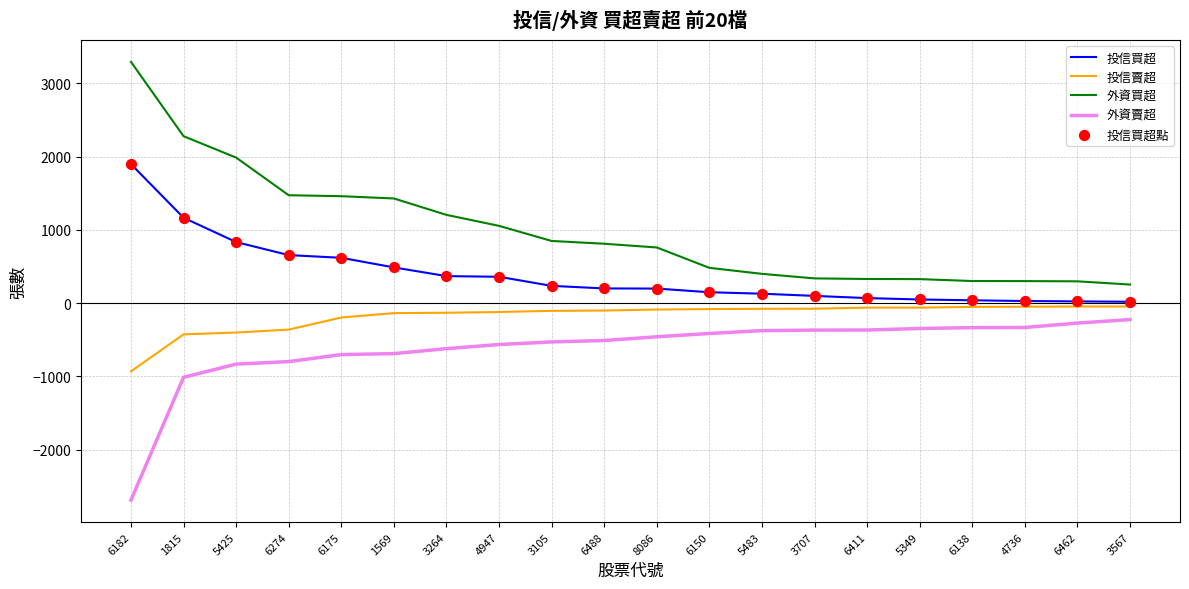

What is the total value across all series at 3264?

826